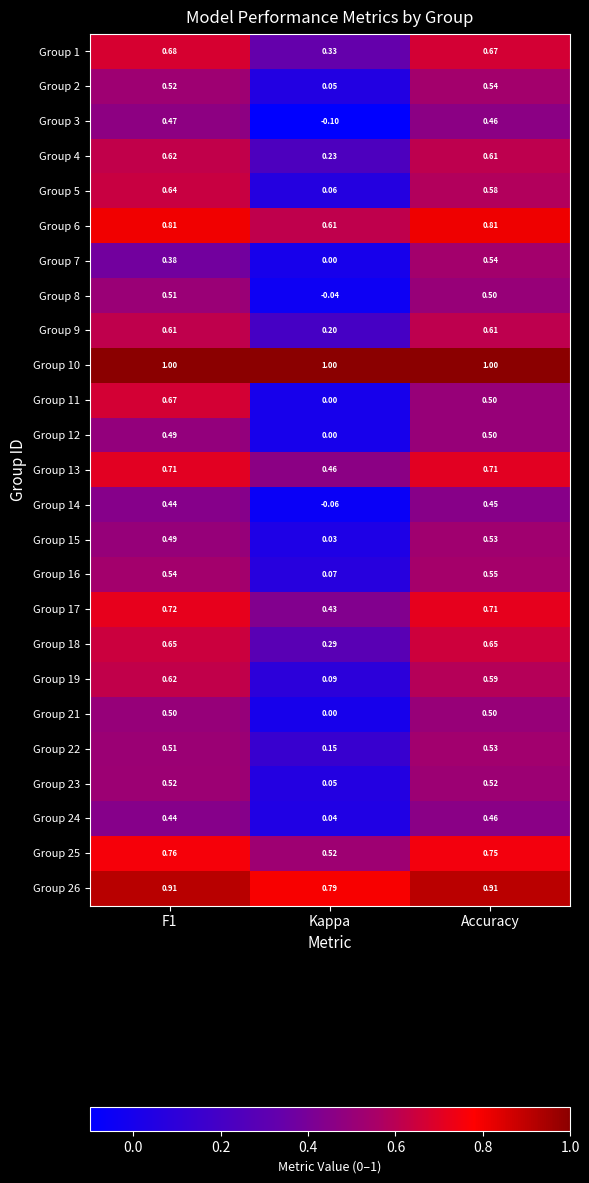

At which label is Group 23 closest to 0?

Kappa